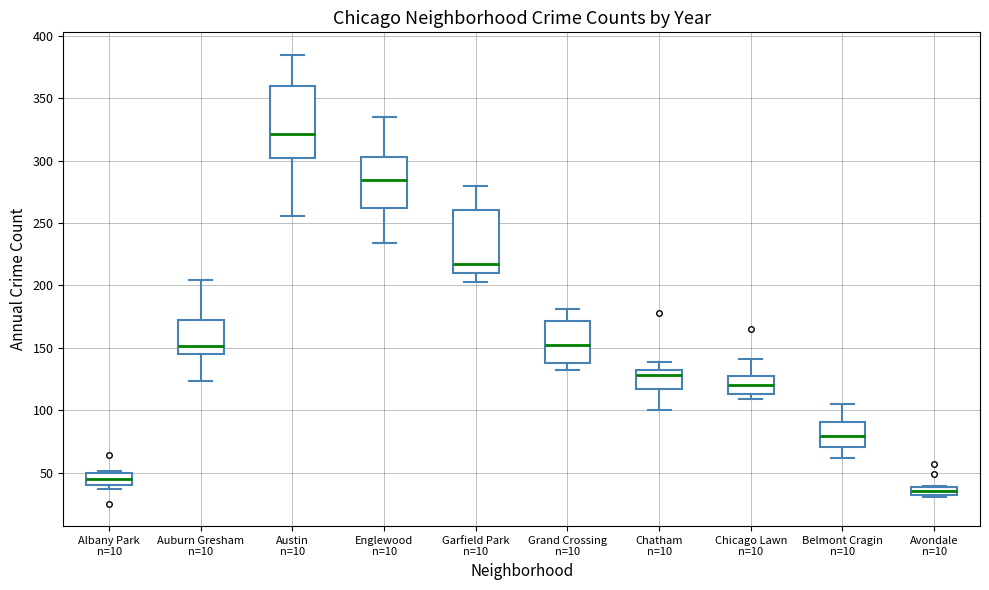

Which box has the highest median line?

Austin n=10